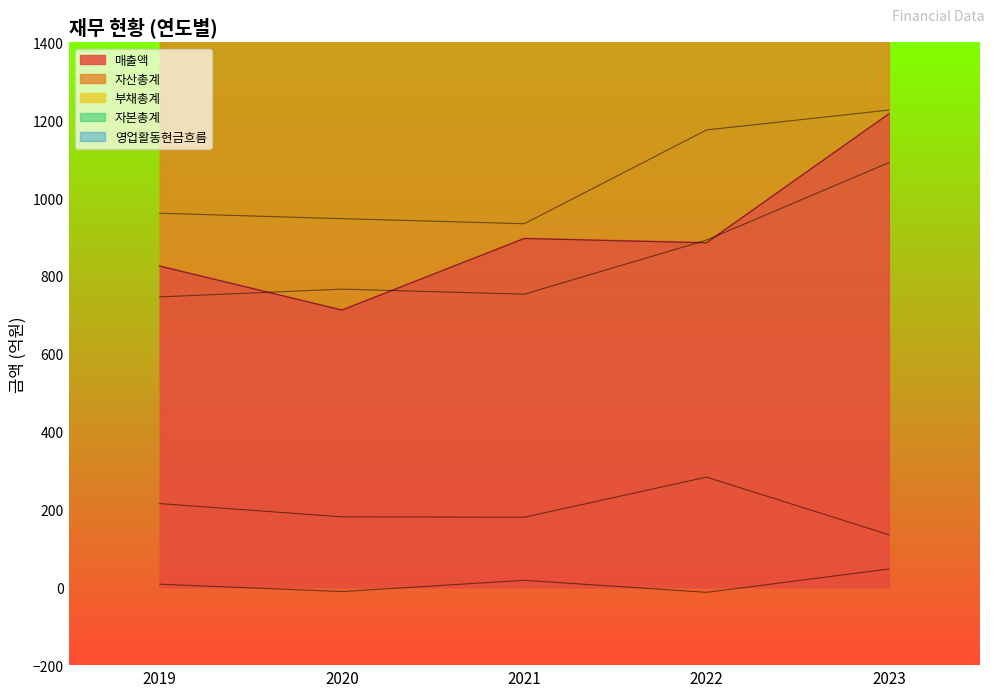

Is the value of 영업활동현금흐름 at 2022 greater than the value of 자산총계 at 2022?

No